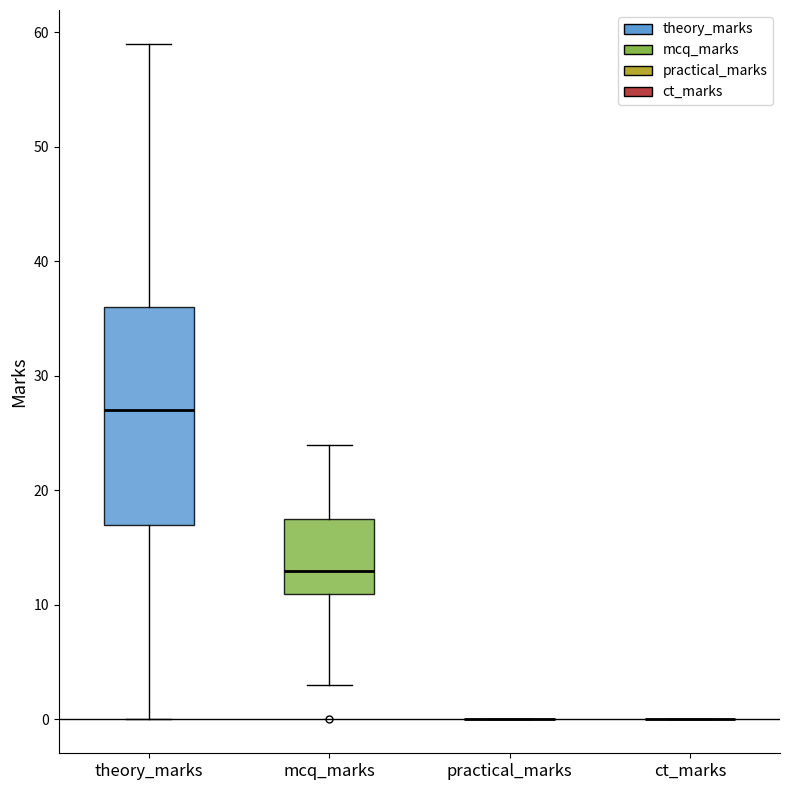

Reading left to right, transcribe this box plot: for each box, give where its median line is, the range the box spans, and where its two whiskers end, as read against the y-axis. The values are not printed on the chart, so give them approximately, as read against the axis.

theory_marks: median 27, box 17 to 36, whiskers 0 to 59
mcq_marks: median 13, box 11 to 18, whiskers 3 to 24
practical_marks: box collapsed to a line at 0, whiskers 0 to 0
ct_marks: box collapsed to a line at 0, whiskers 0 to 0